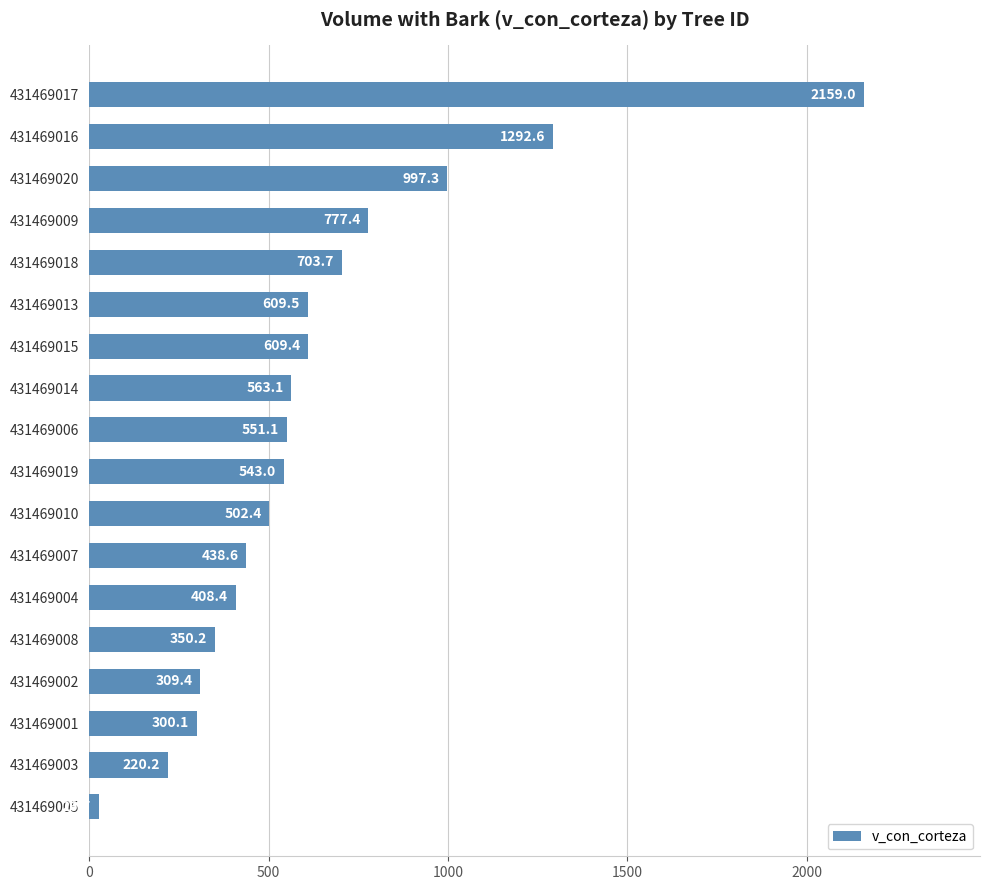

At which category does the chart reach its peak across all series?

431469017